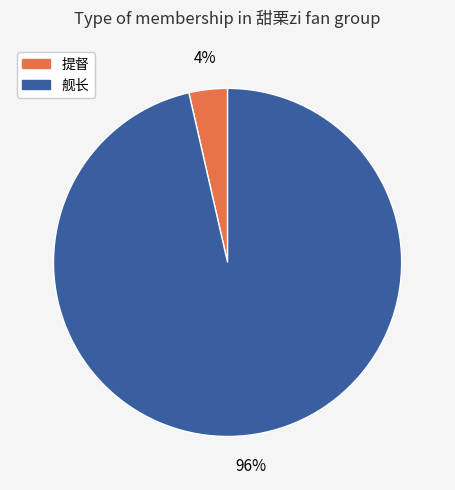

Rank the categories by value from lowest to highest.

提督, 舰长